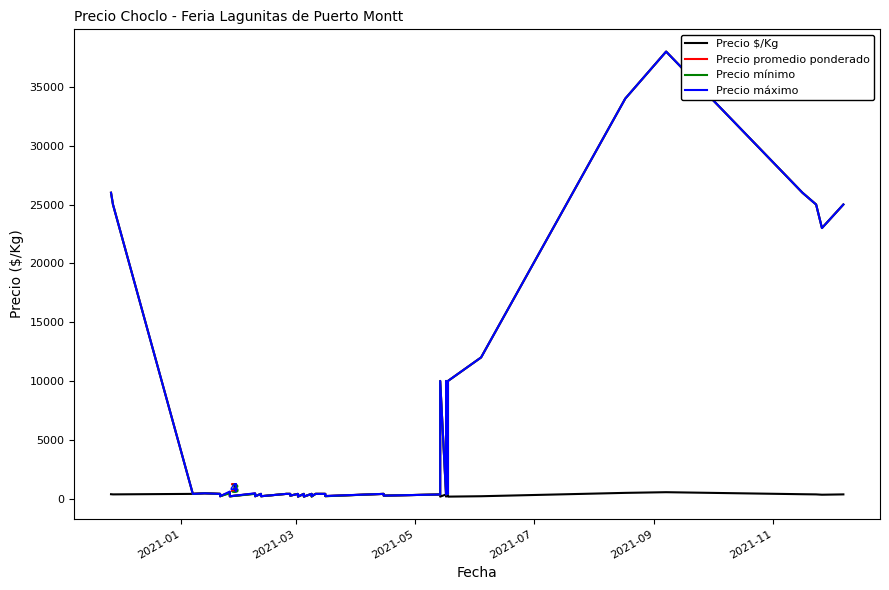

What are all the series names shown in the legend?

Precio $/Kg, Precio promedio ponderado, Precio mínimo, Precio máximo